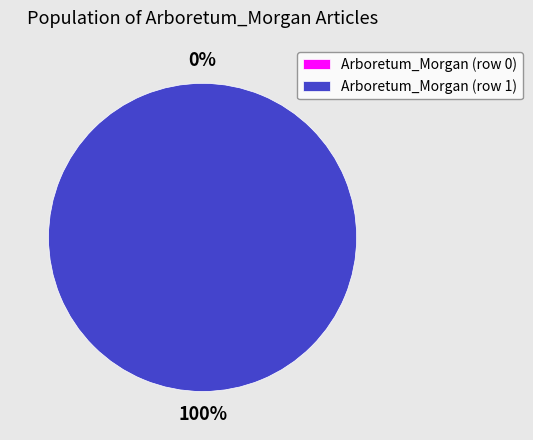

Rank the categories by value from lowest to highest.

Arboretum_Morgan (row 0), Arboretum_Morgan (row 1)